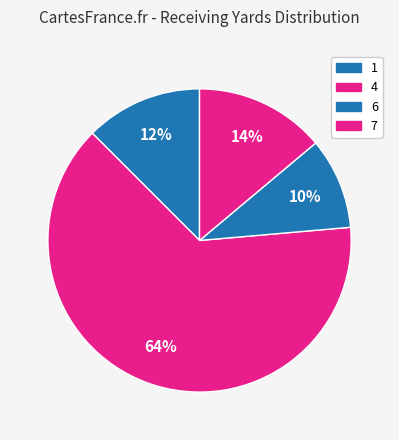

Count the number of slices in the pie.

4